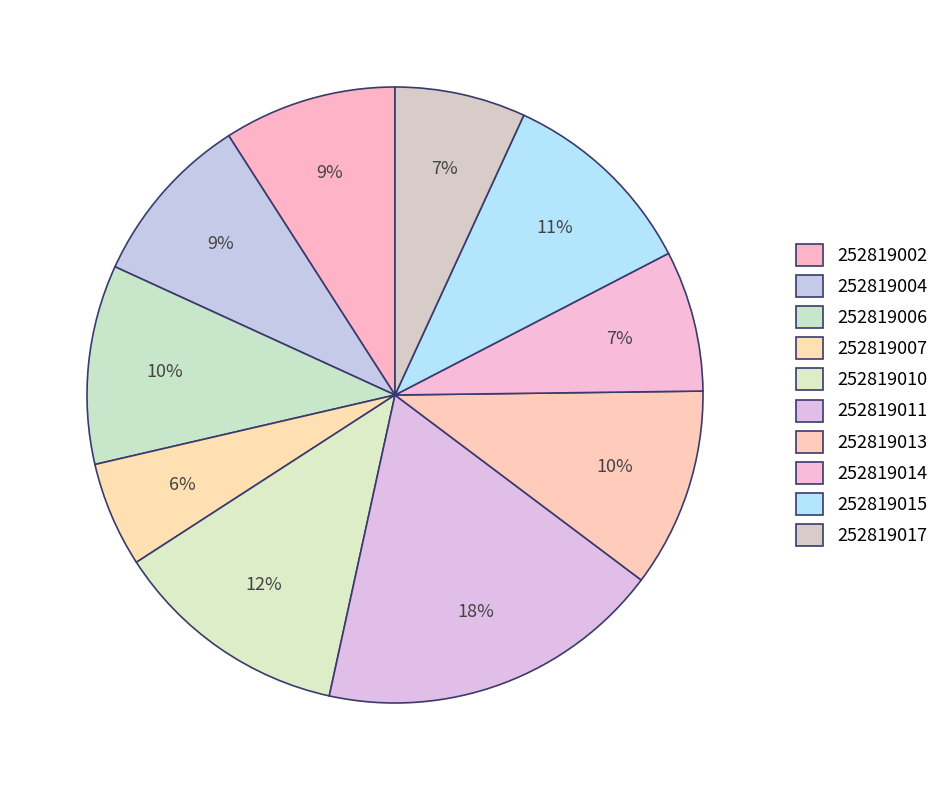

Rank the categories by value from lowest to highest.

252819007, 252819017, 252819014, 252819002, 252819004, 252819006, 252819013, 252819015, 252819010, 252819011